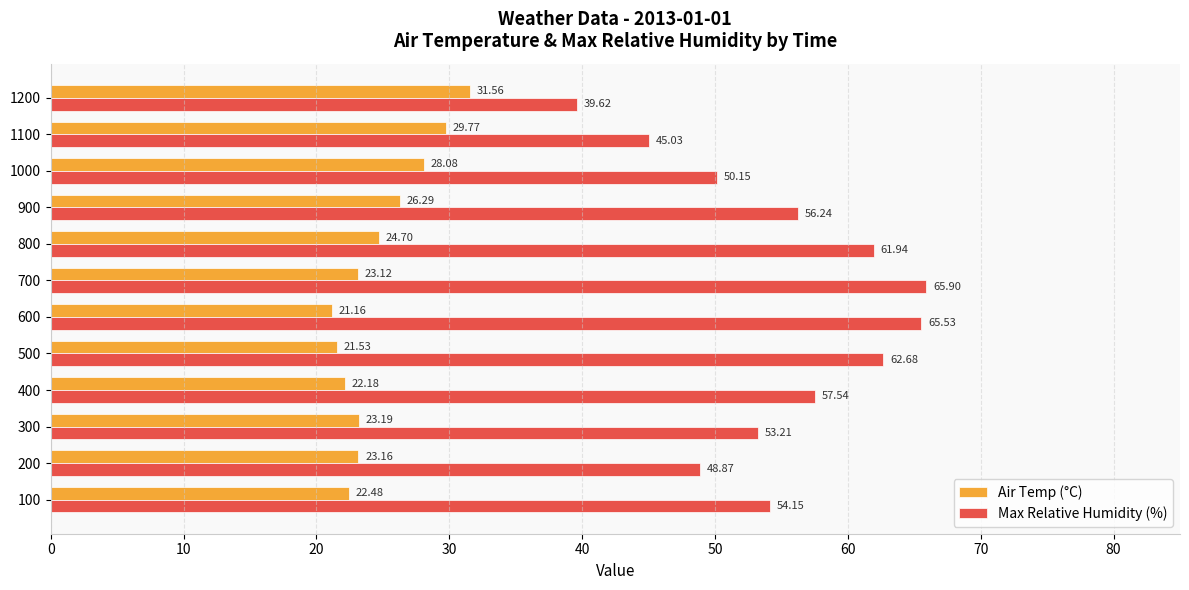

List the series in order of their peak value, highest first.

Max Relative Humidity (%), Air Temp (°C)